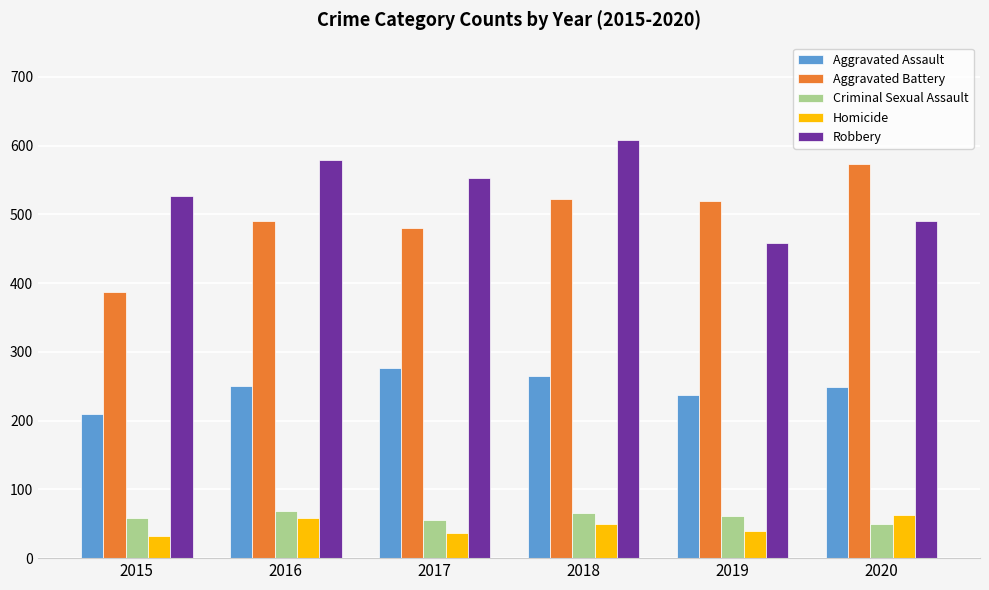

Count the number of categories in the chart.

6